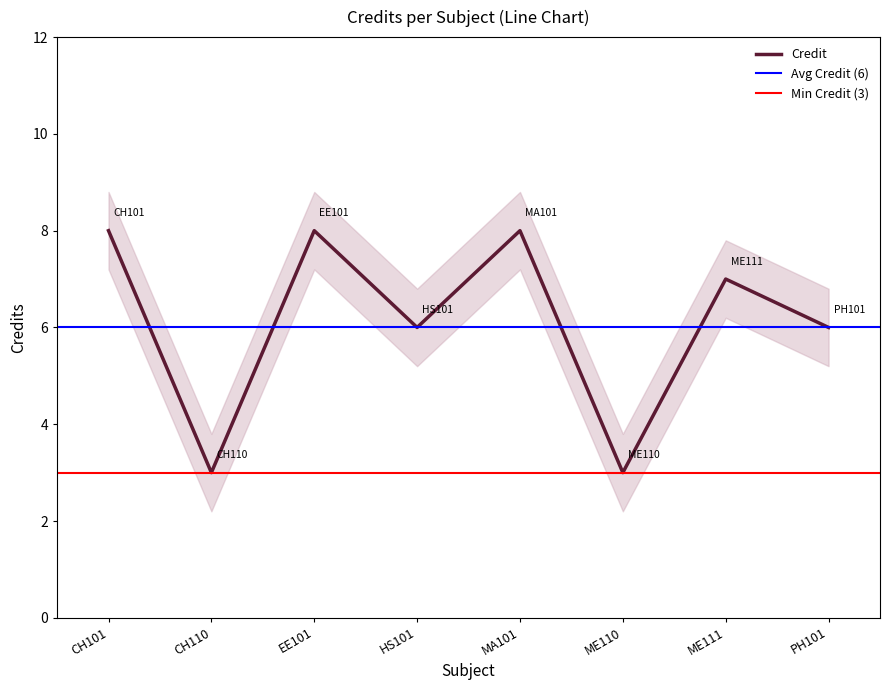

Does the chart have visible grid lines?

No